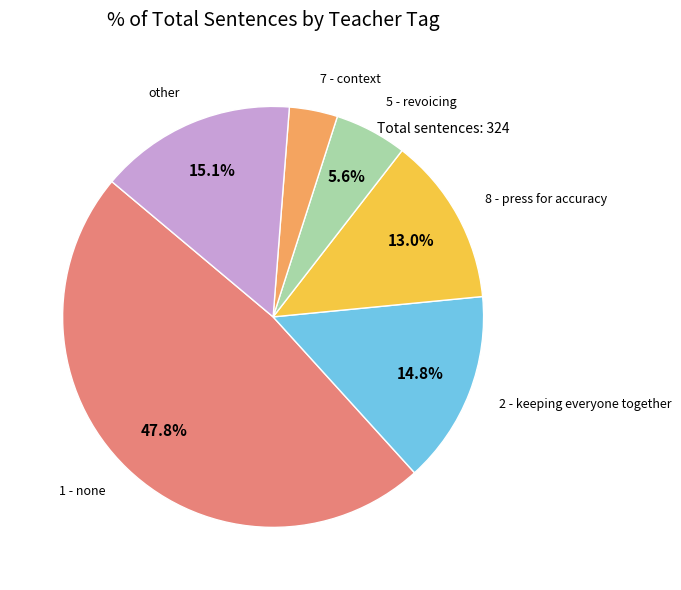

Which has a higher value, 1 - none or 5 - revoicing?

1 - none